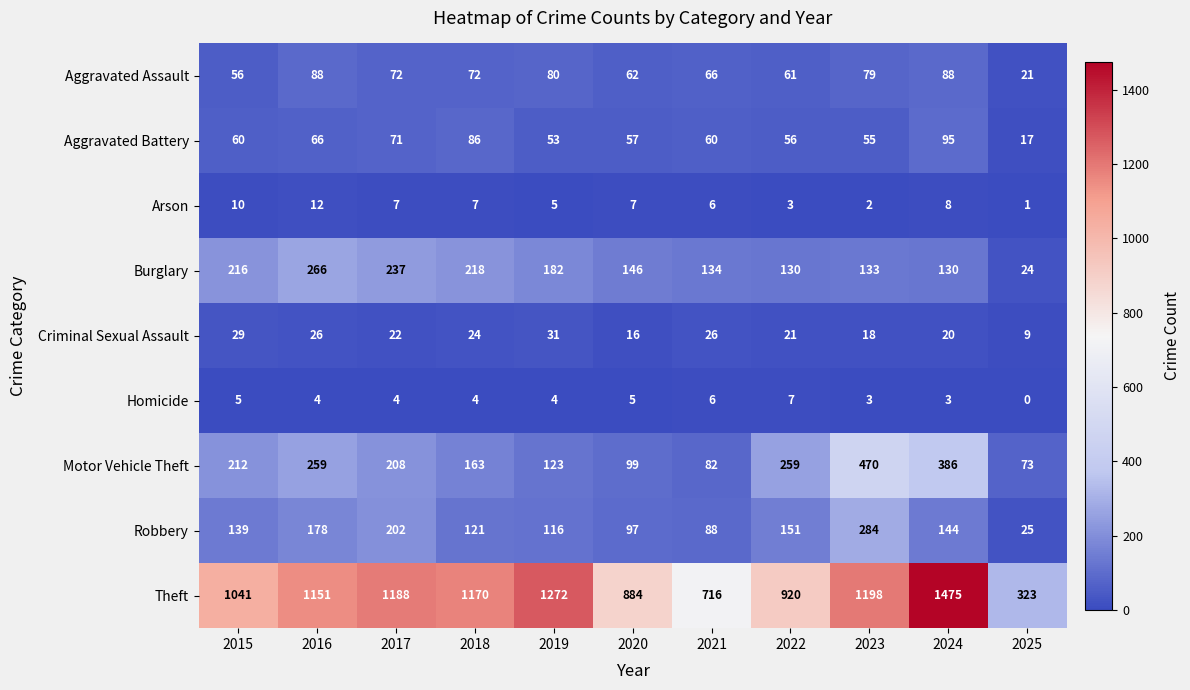

Count the number of data series in this chart.

9